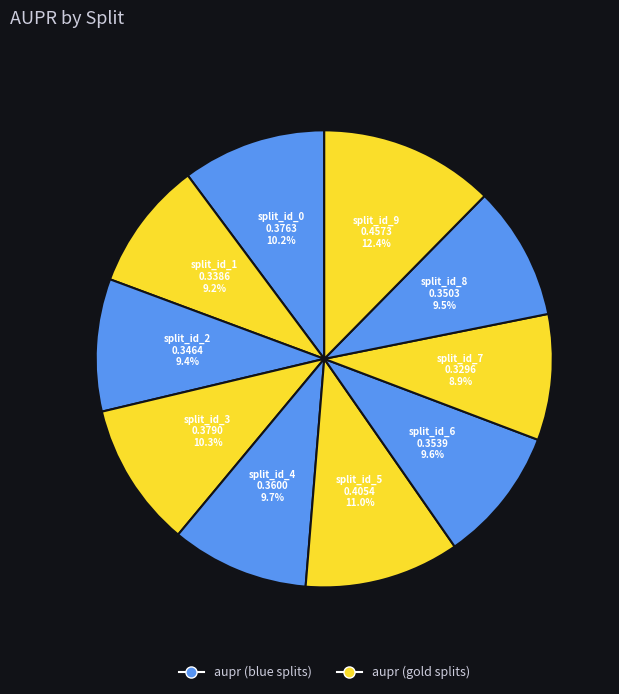

To the nearest percent, what percentage of the pie is split_id_7?

9%